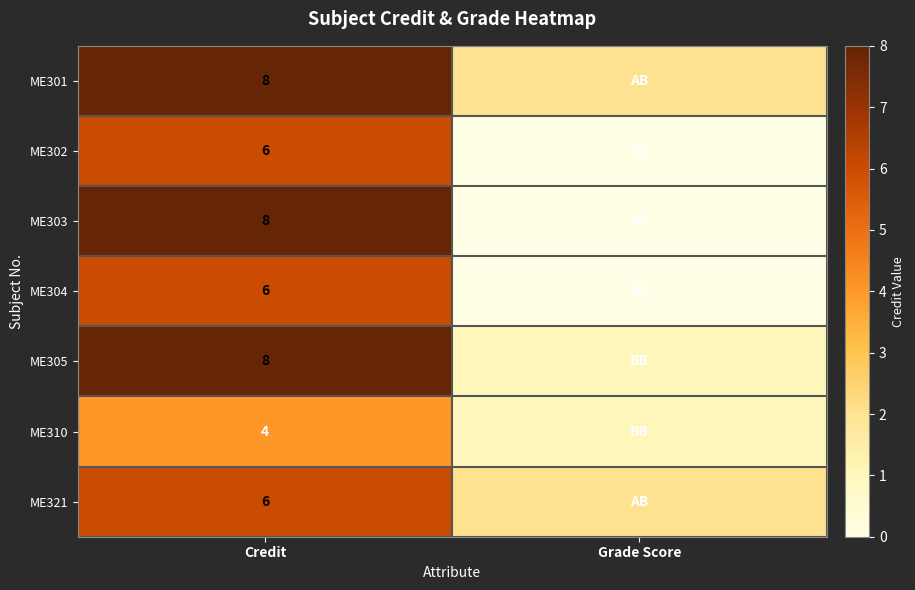

True or false: ME310 has a value of 4 at Credit.

True